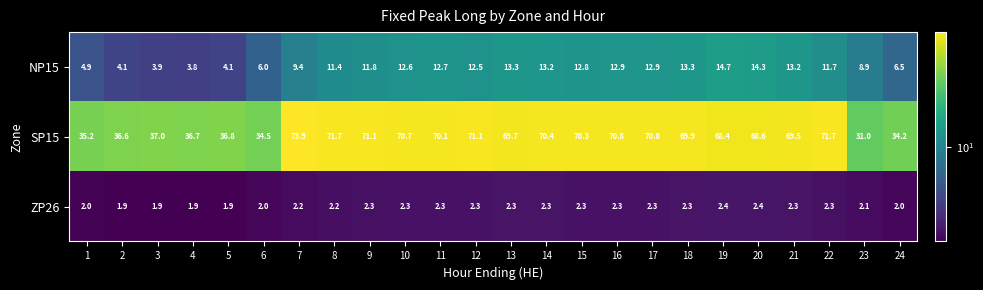

At which category is the sum across all series the highest?

16